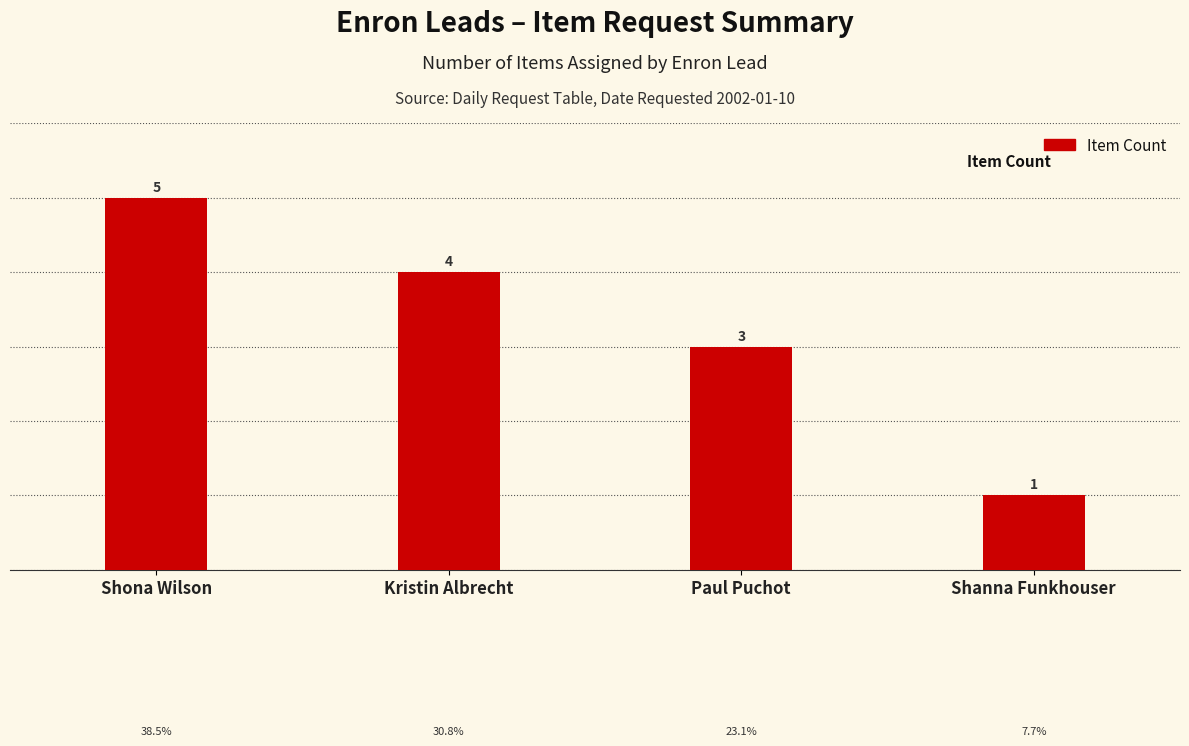

Count the number of categories in the chart.

4